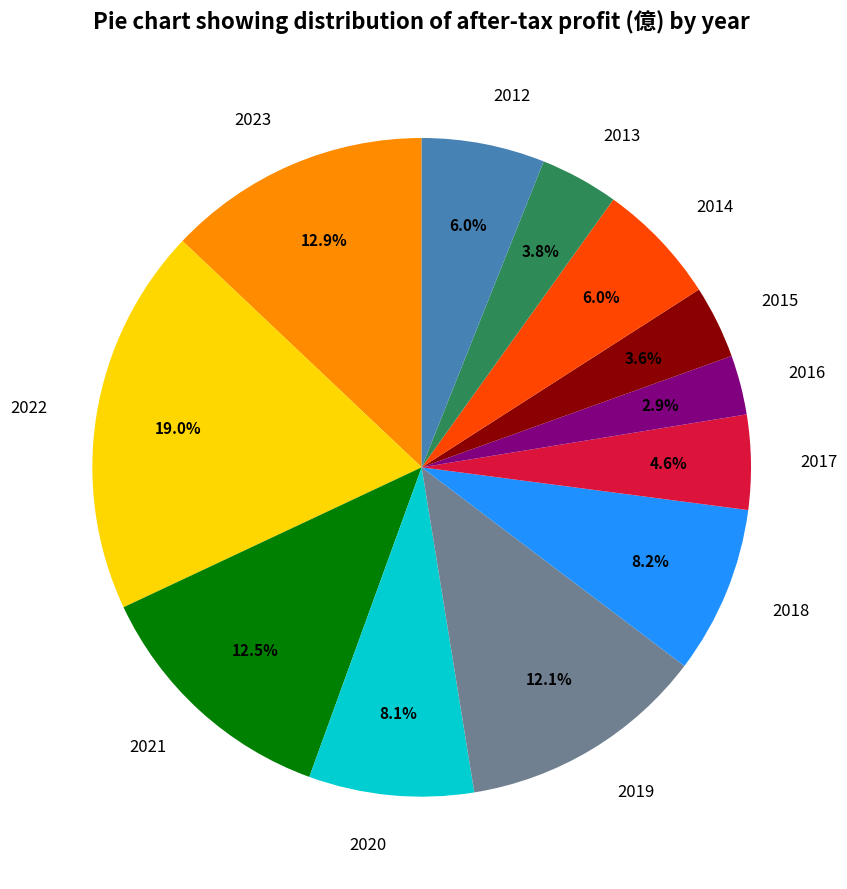

How many slices are in this pie chart?

12